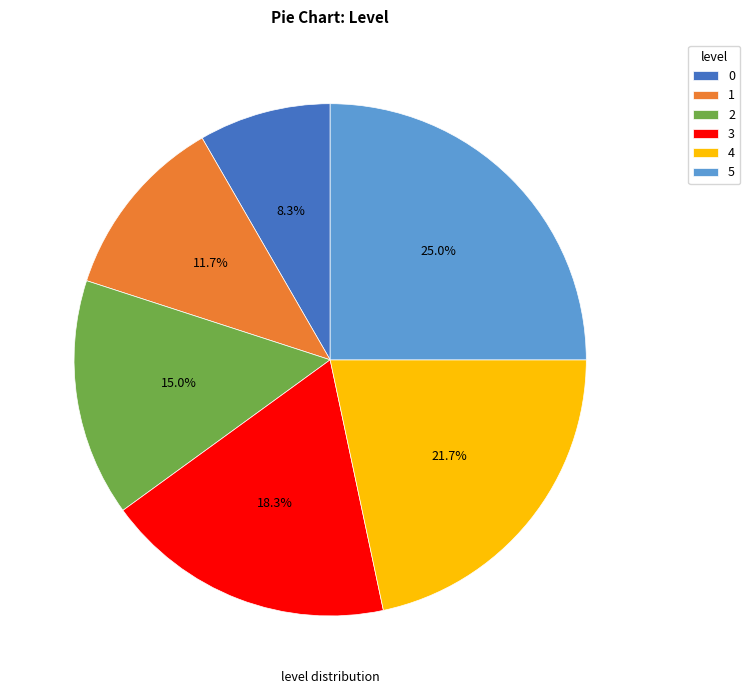

Is 4 the majority of the pie?

No